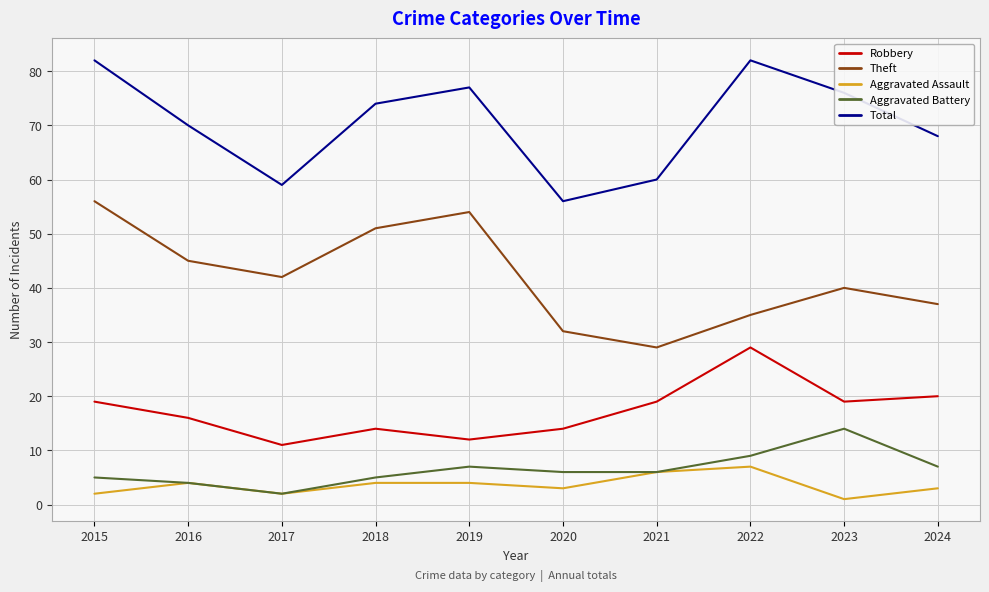

What is the minimum value shown in the chart?

1